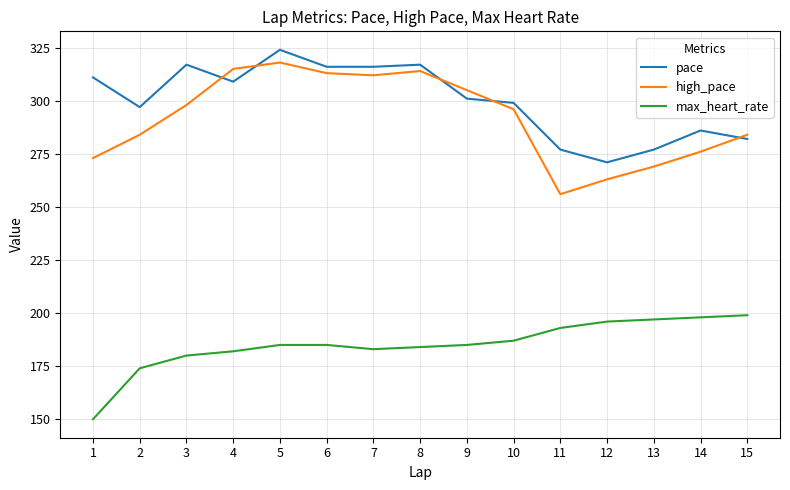

What is the total value across all series at 3?

795